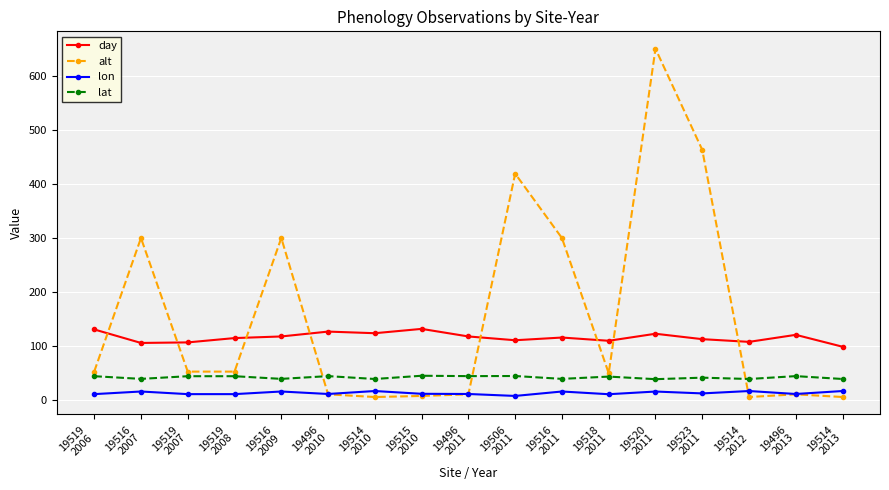

True or false: lat and day cross at least once.

False